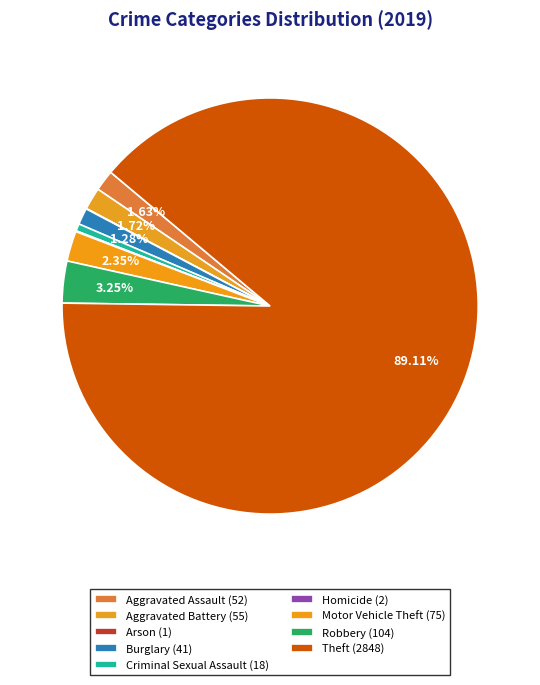

What is the smallest slice in the pie chart?

Arson